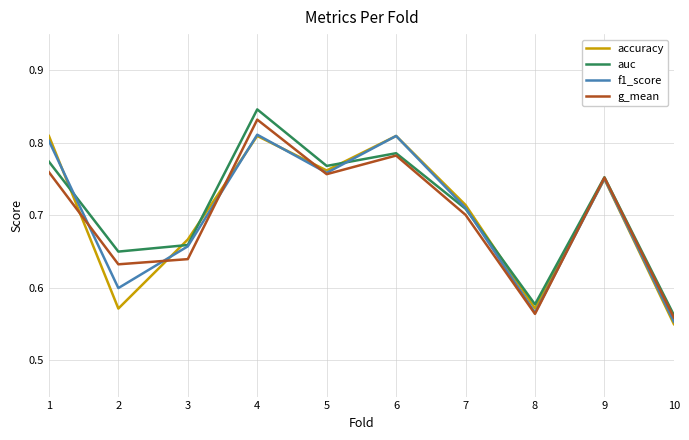

At which category does the chart reach its minimum across all series?

10